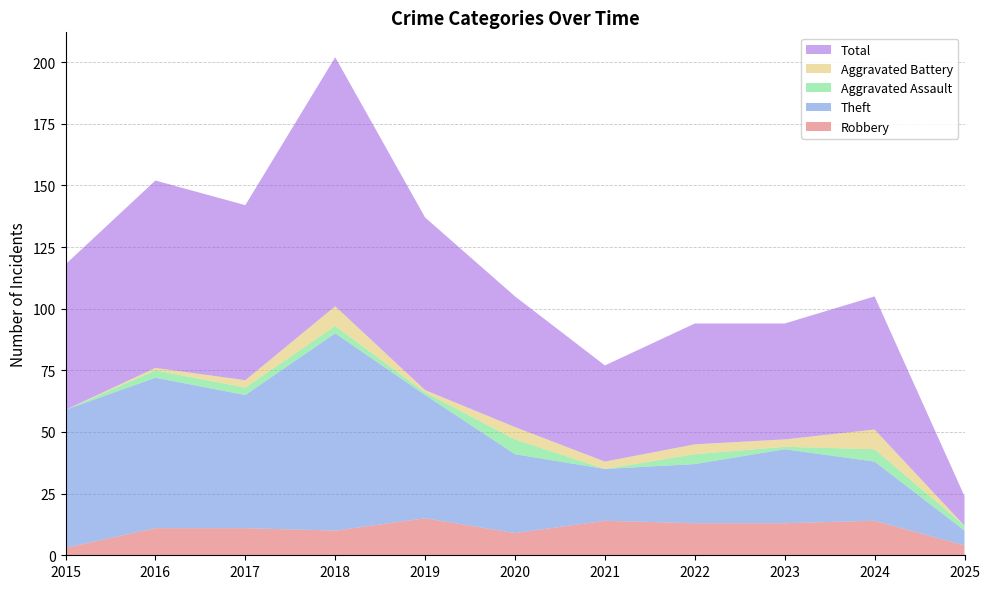

Reading left to right, list all the values displayed in this chart.

Robbery: 3	11	11	10	15	9	14	13	13	14	4
Theft: 56	61	54	80	50	32	21	24	30	24	6
Aggravated Assault: 0	3	3	3	1	6	0	4	1	5	2
Aggravated Battery: 0	1	3	8	1	5	3	4	3	8	0
Total: 59	76	71	101	70	53	39	49	47	54	12